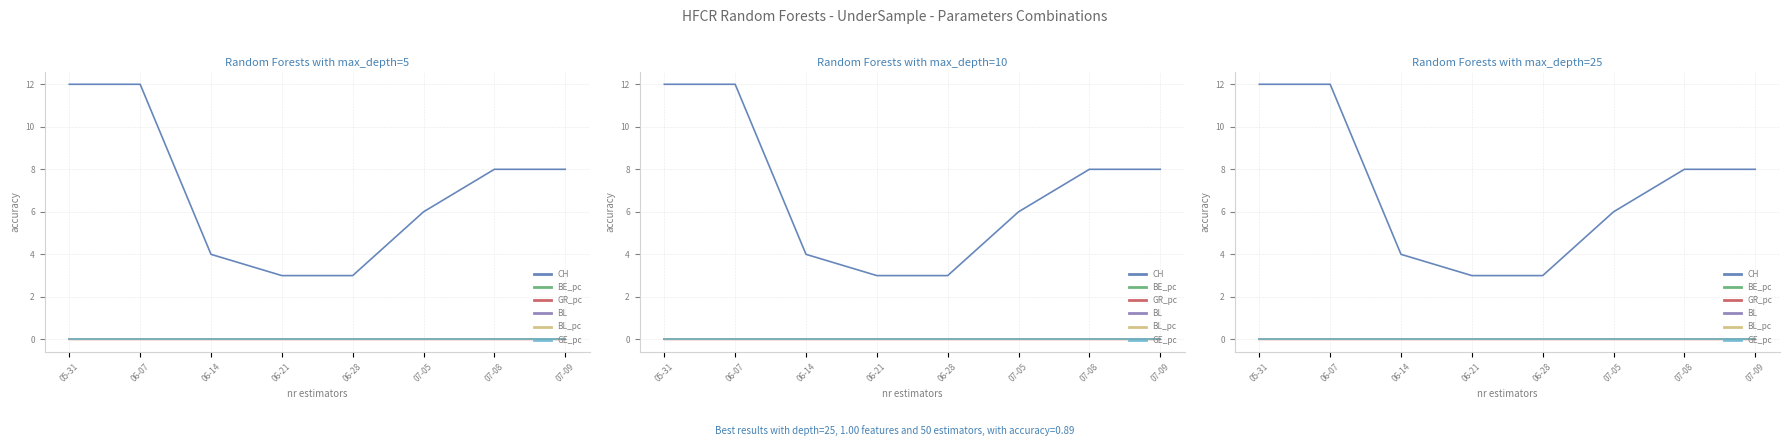

Reading right to left, what are all the values shown in this chart?

CH: 8.0	8.0	6.0	3.0	3.0	4.0	12.0	12.0
BE_pc: 0.0	0.0	0.0	0.0	0.0	0.0	0.0	0.0
GR_pc: 0.0	0.0	0.0	0.0	0.0	0.0	0.0	0.0
BL: 0.0	0.0	0.0	0.0	0.0	0.0	0.0	0.0
BL_pc: 0.0	0.0	0.0	0.0	0.0	0.0	0.0	0.0
GE_pc: 0.0	0.0	0.0	0.0	0.0	0.0	0.0	0.0